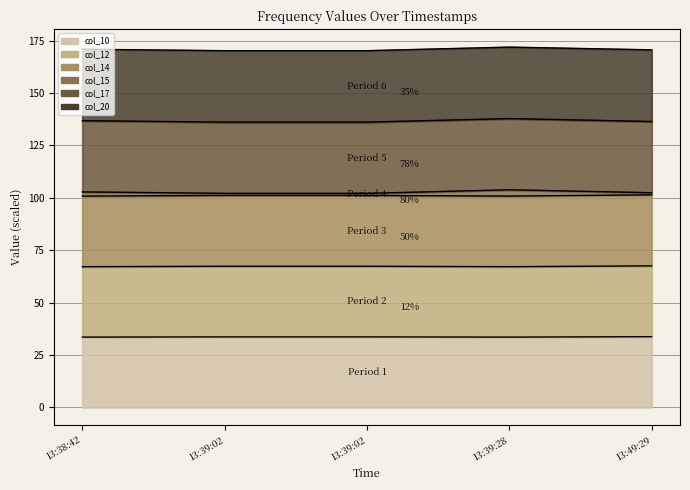

Rank the categories by col_12 value from highest to lowest.

13:49:29, 13:39:02, 13:39:02, 13:38:42, 13:39:28